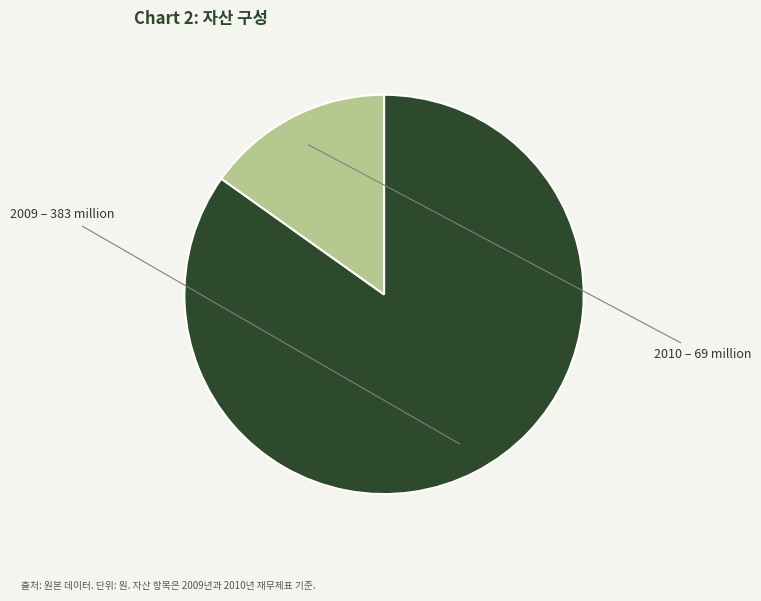

The 2009 slice represents 75% of the pie. True or false?

False